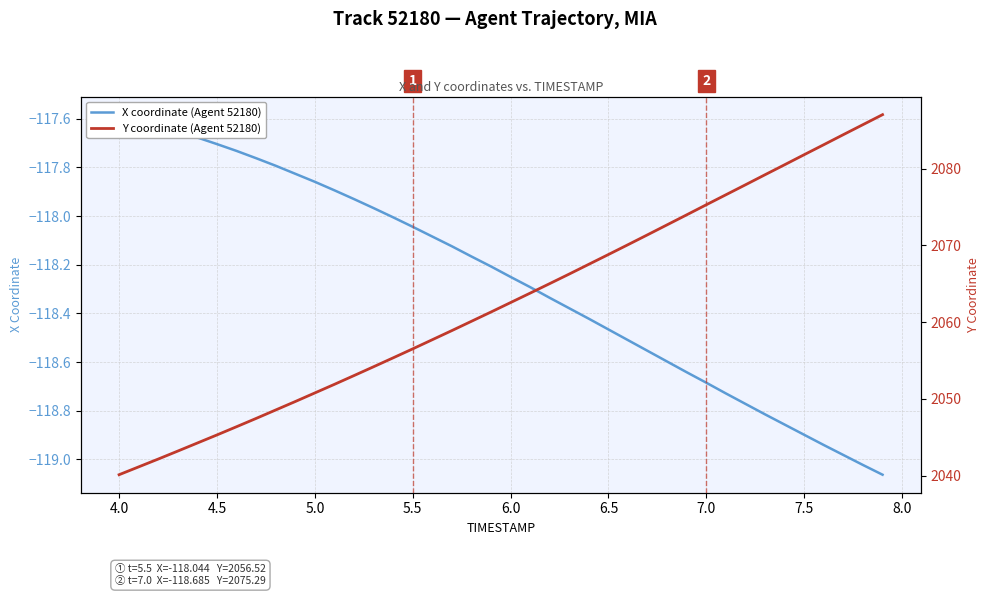

True or false: X coordinate (Agent 52180) and Y coordinate (Agent 52180) intersect in this chart.

False